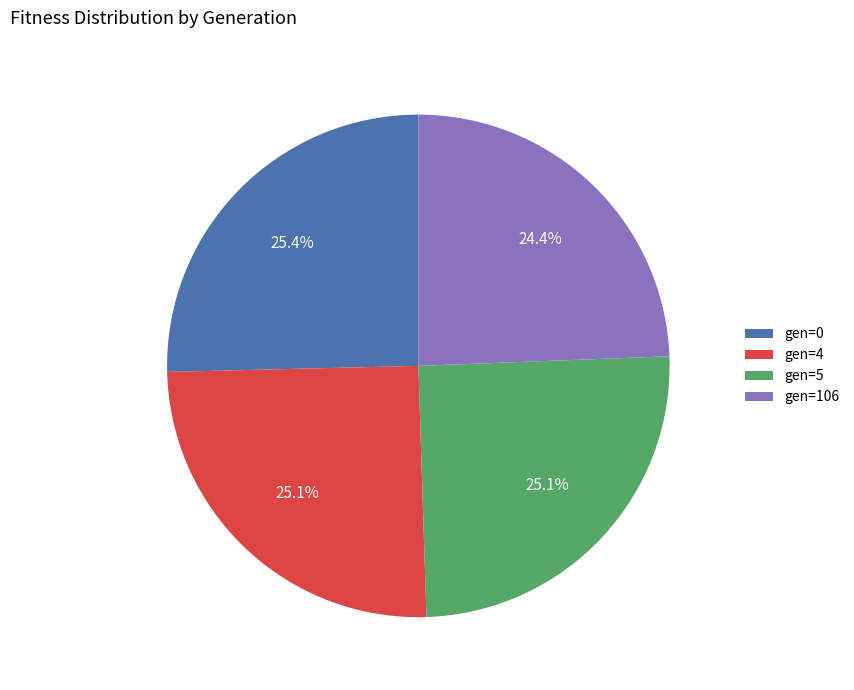

Count the number of slices in the pie.

4